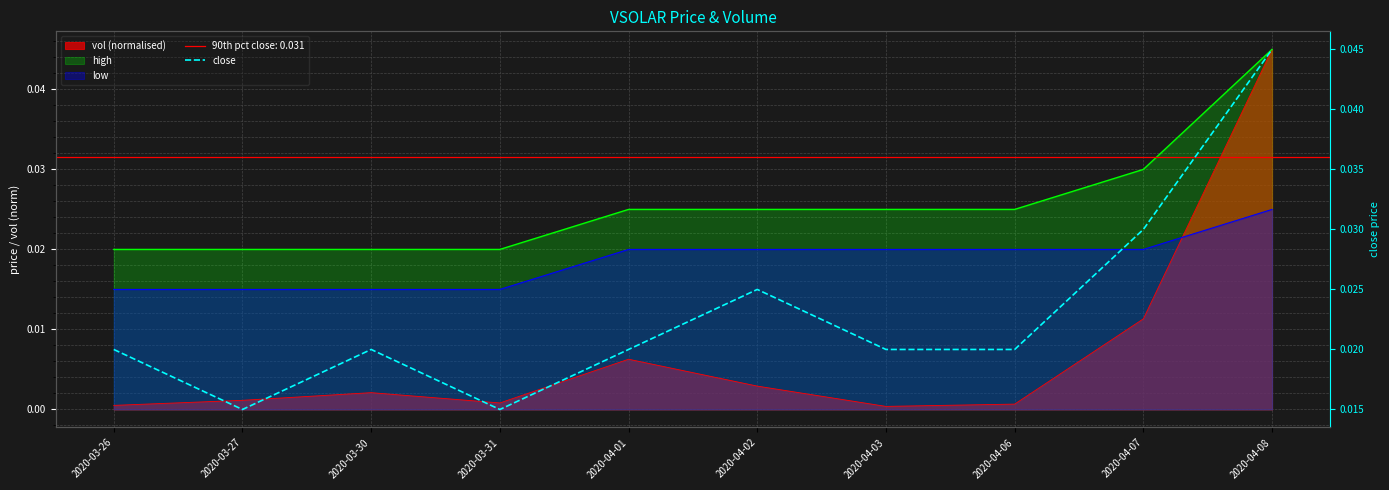

How many categories are shown in the chart?

10